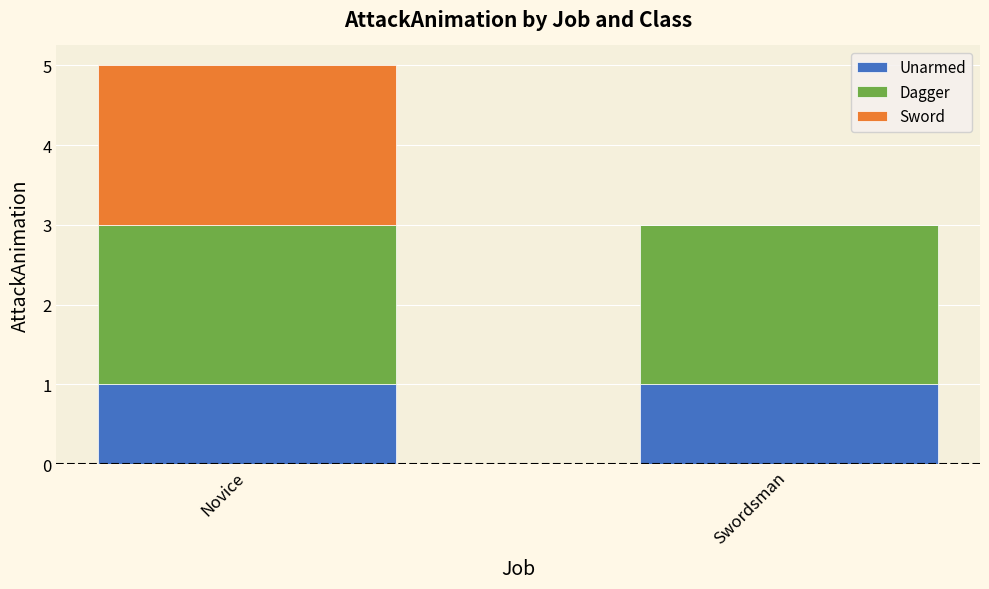

What is the total value across all series at Novice?

5